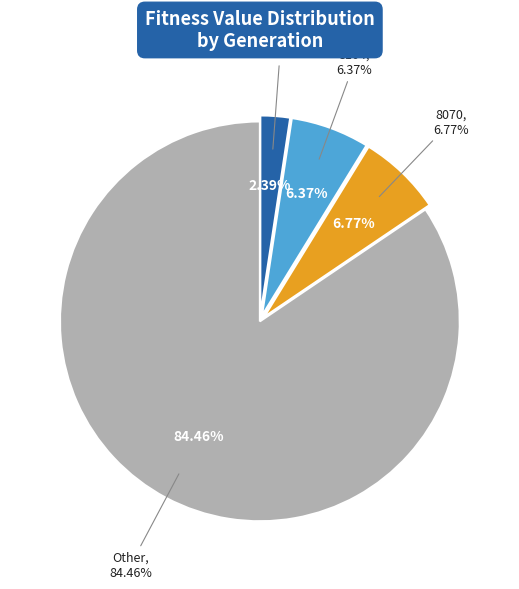

To the nearest percent, what is the combined percentage of 8104 and 8110?

9%